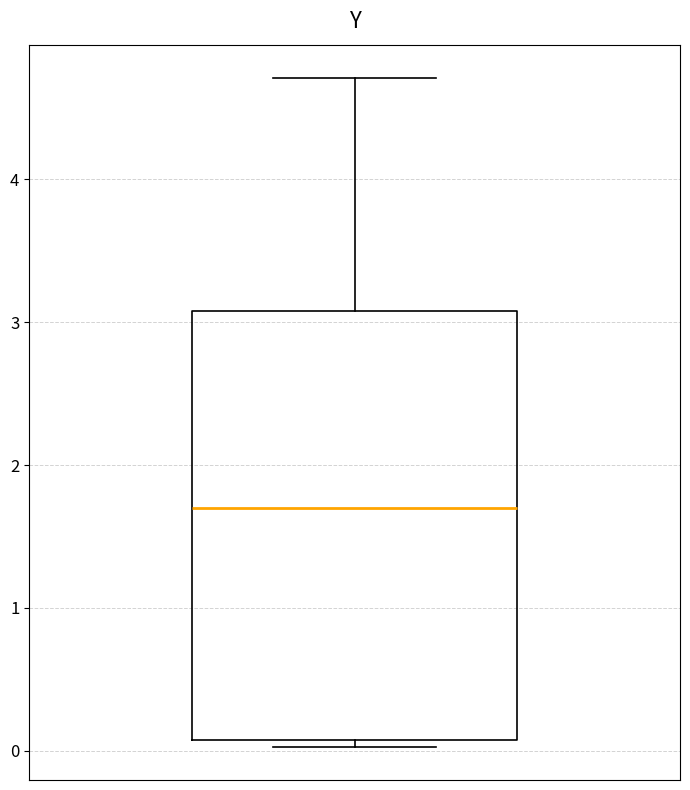

Where does the median line of the box sit on the y-axis? The values are not printed on the chart, so give them approximately, as read against the axis.

1.7